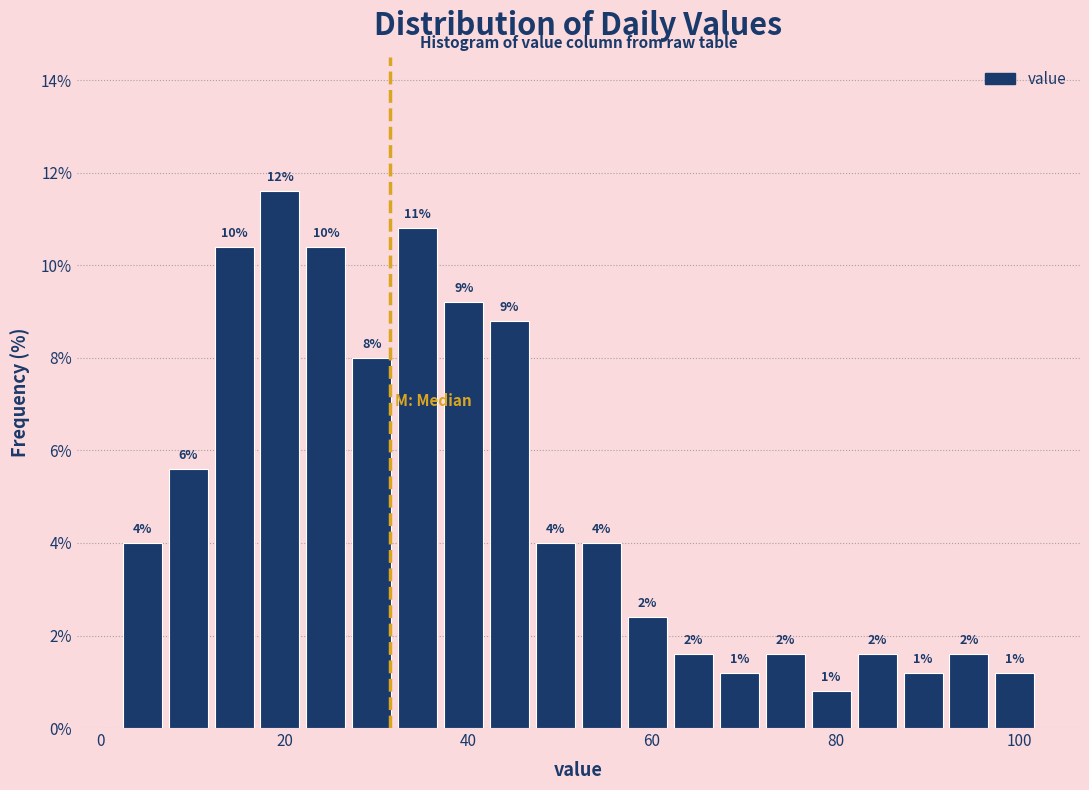

Around what value on the x-axis is the tallest bar? Give the approximate position of its centre, as read against the axis.

20